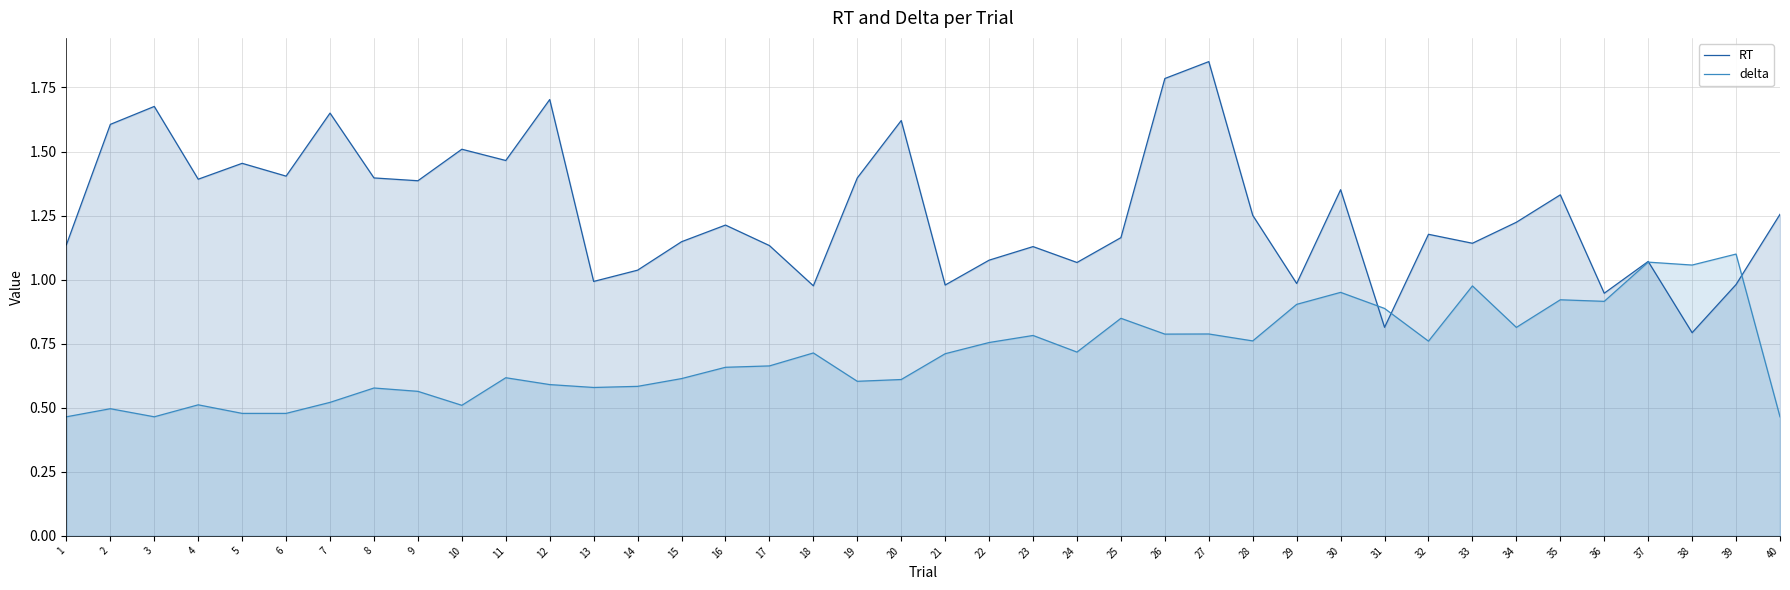

What are all the series names shown in the legend?

RT, delta